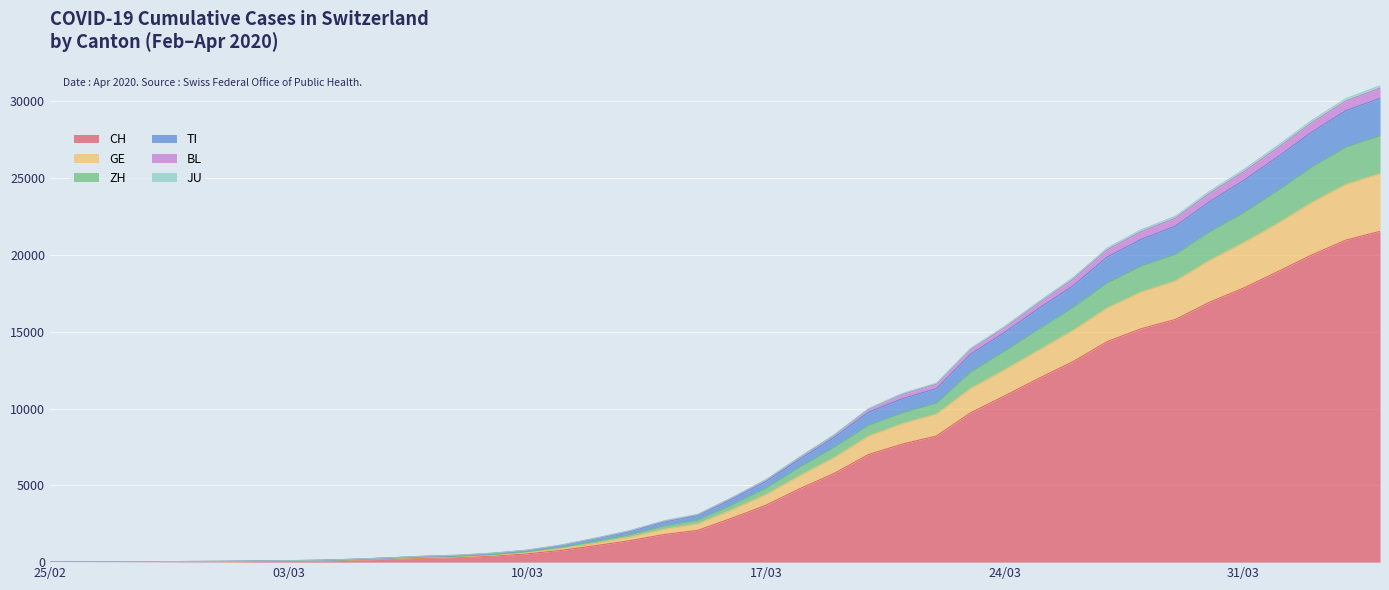

What is the maximum value shown in the chart?

31006